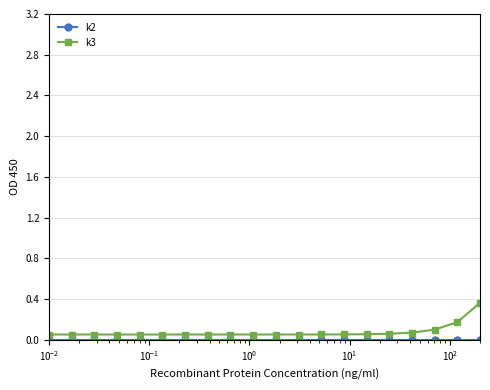

What is the value of the k3 point at the 19th from the left?

0.2